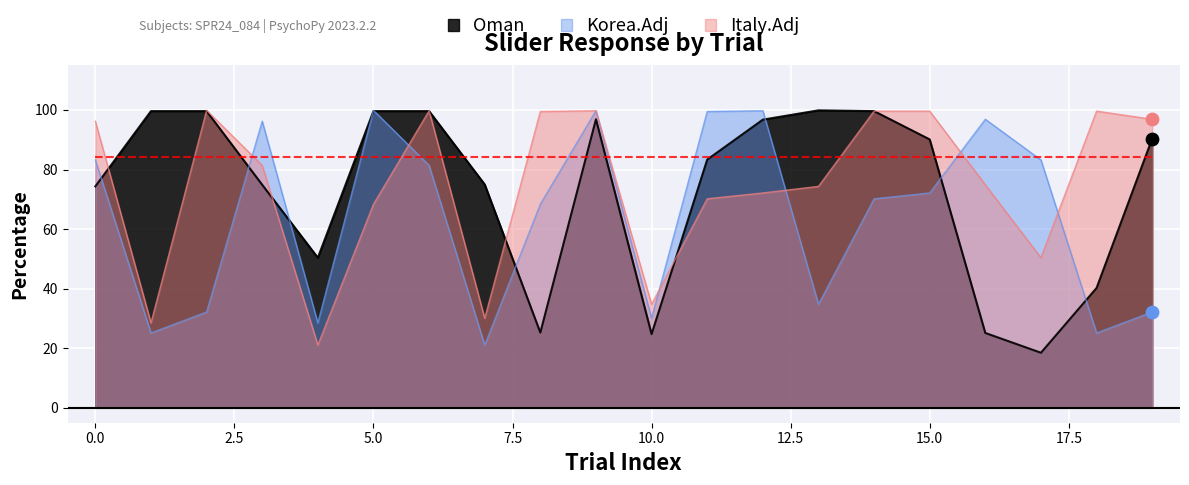

Which series has the widest spread of Y values?

Oman